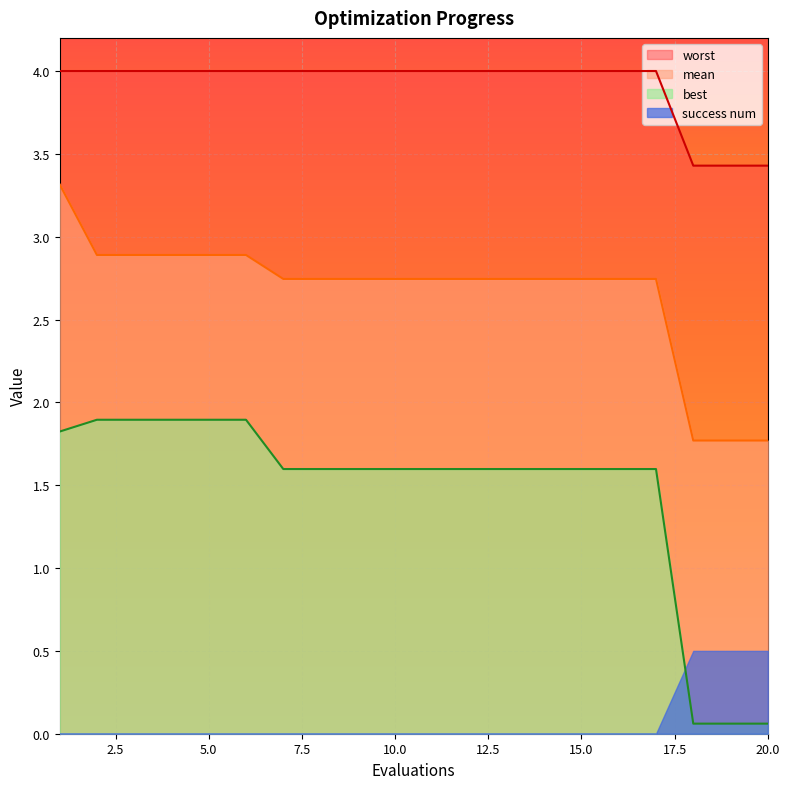

What is the total value across all series at 15.0?

8.3